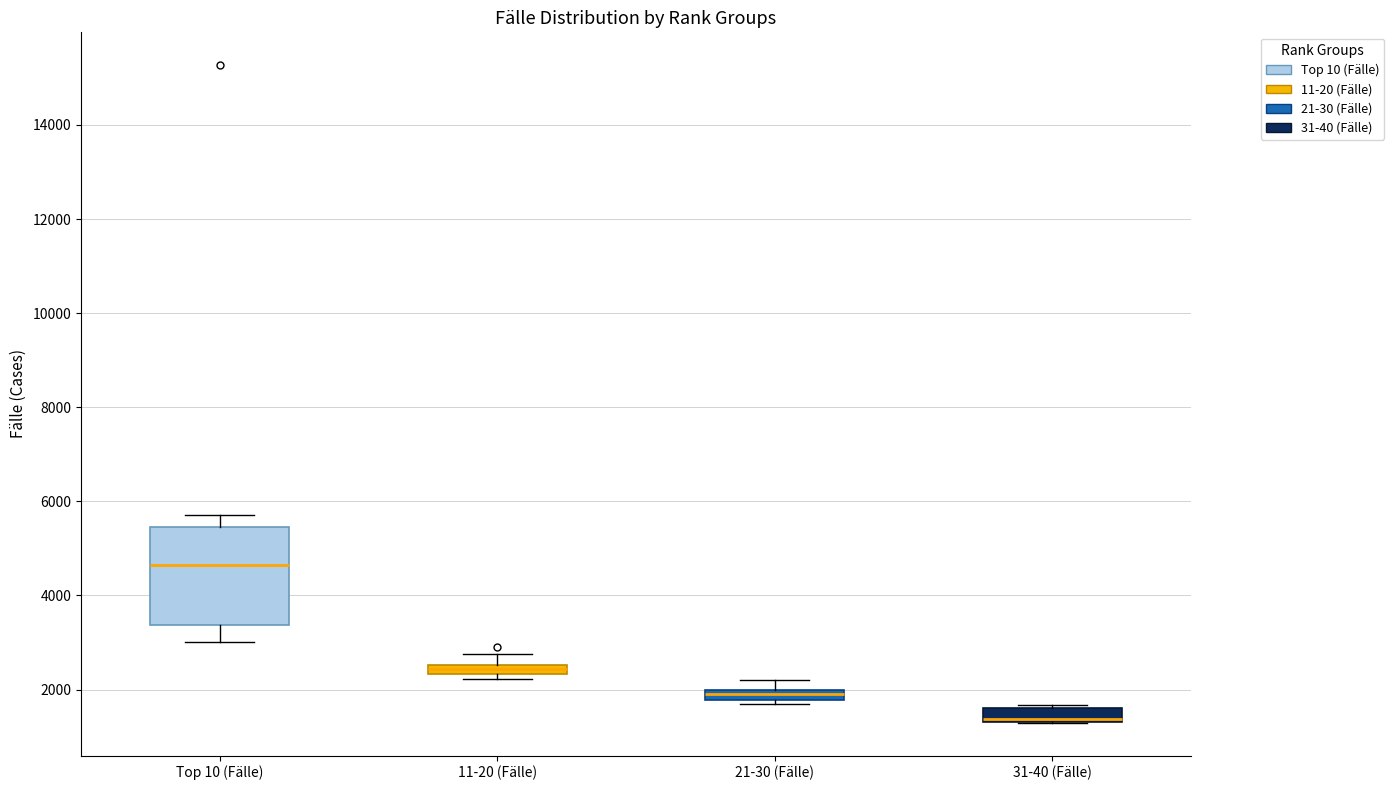

Which box is the tallest, from its lower edge to its upper edge?

Top 10 (Fälle)